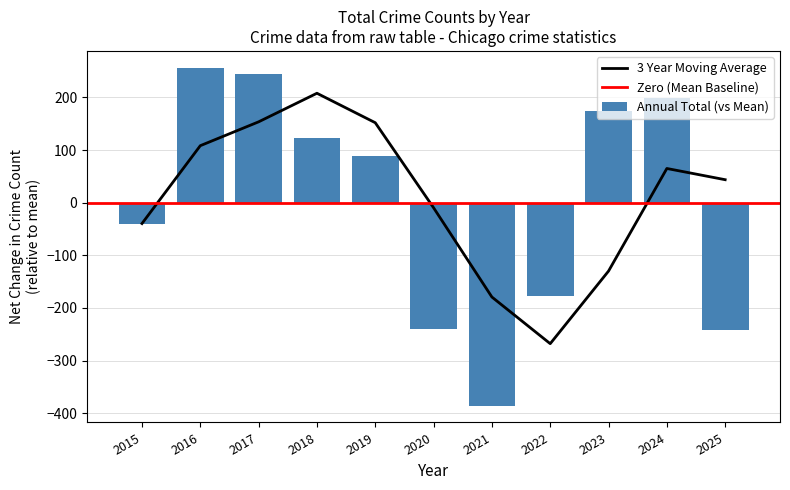

Reading left to right, what are all the values shown in this chart?

2015=-39.6	2016=256.4	2017=244.4	2018=123.4	2019=88.4	2020=-240.6	2021=-385.6	2022=-177.6	2023=173.4	2024=199.4	2025=-241.6